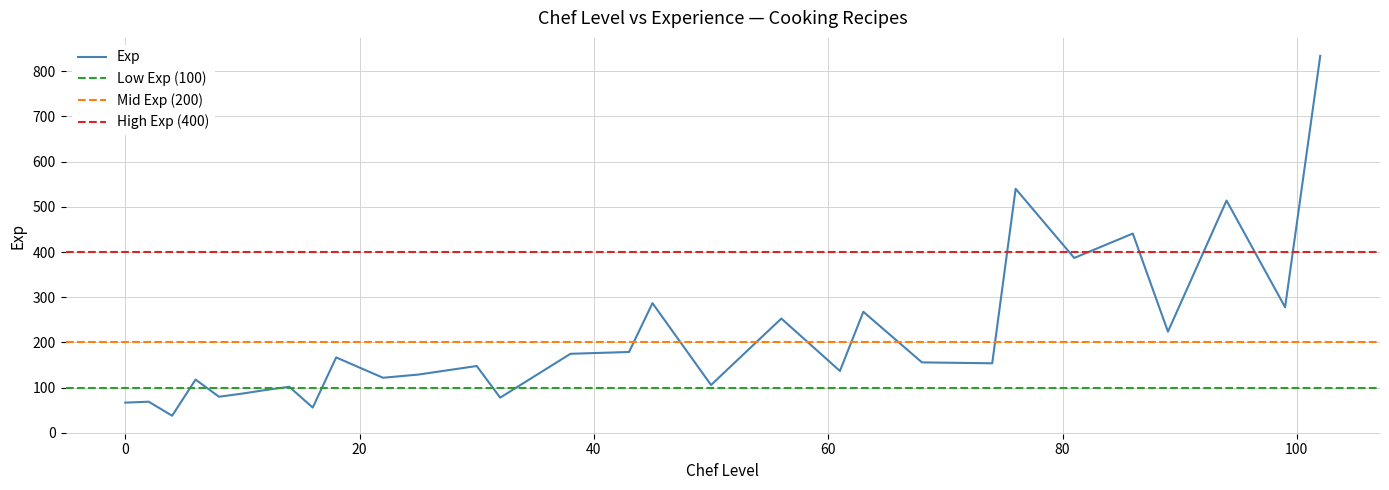

At which category does the chart reach its peak across all series?

102